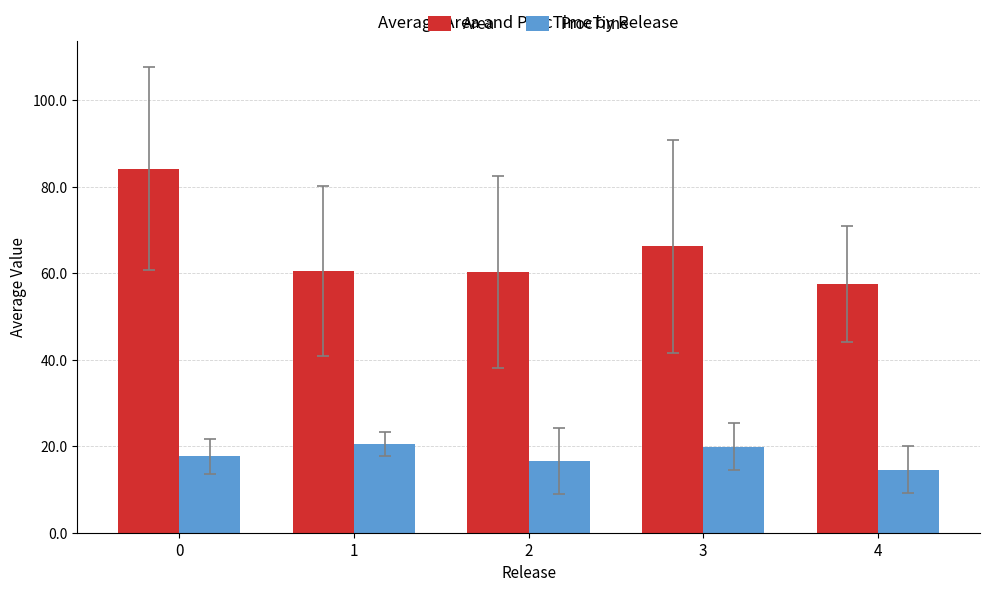

List the series in order of their overall mean, highest first.

Area, ProcTime